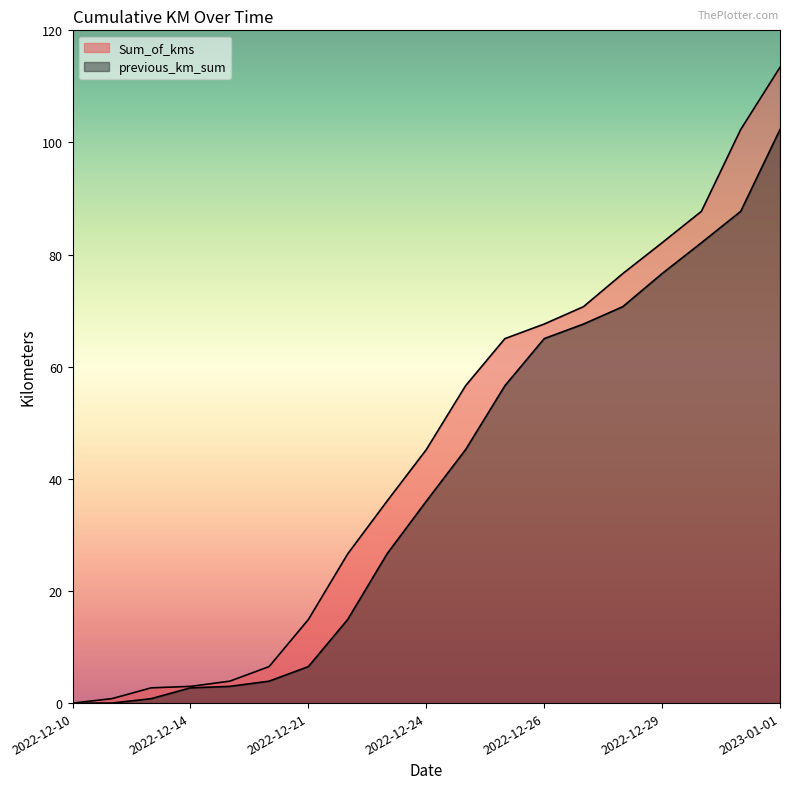

The value of Sum_of_kms at 2023-01-01 is 176.3. True or false?

False